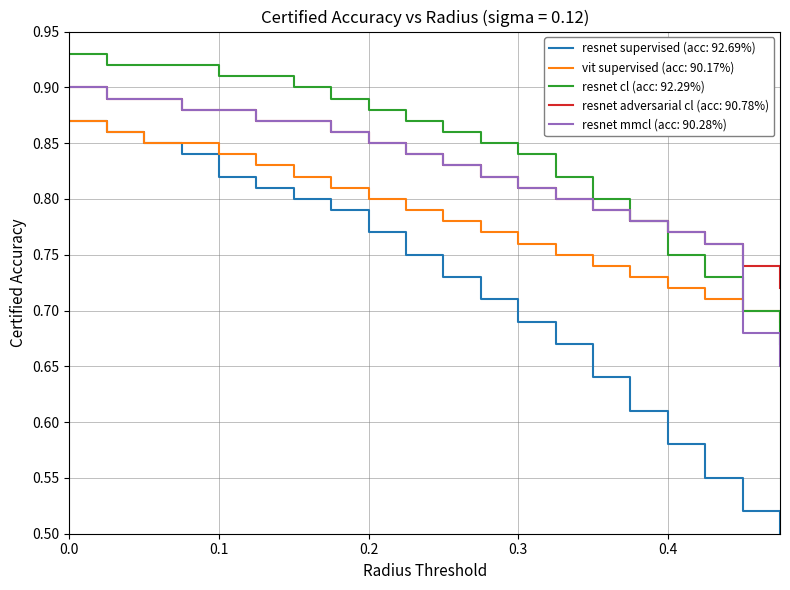

Which series has the largest range (max minus min)?

resnet supervised (acc: 92.69%)